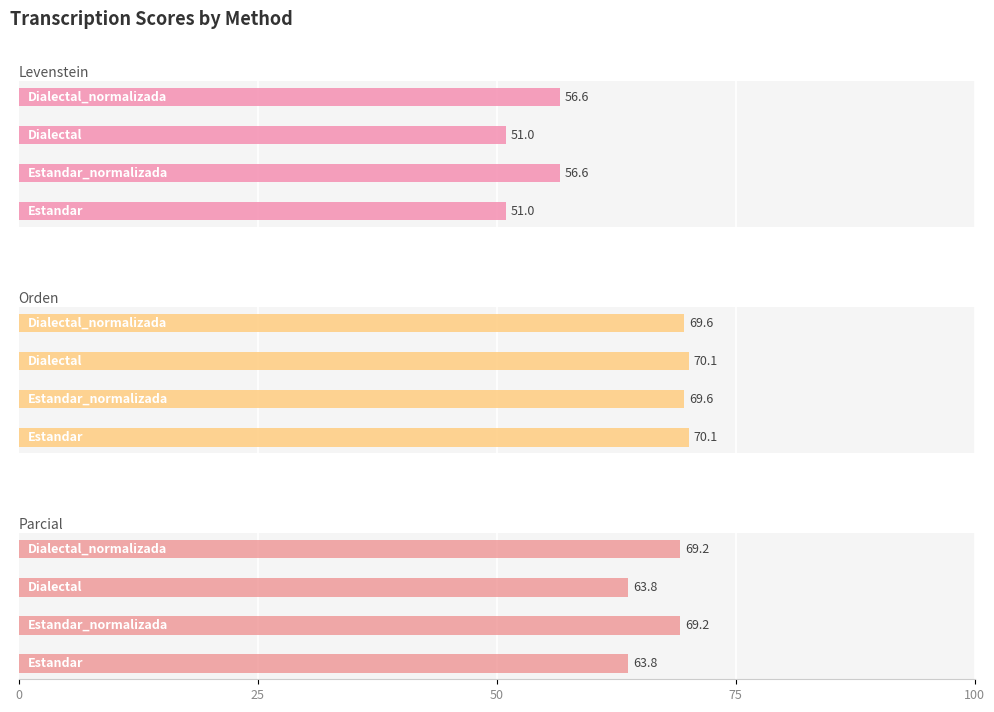

The value of Orden at 25 is 69.6. True or false?

True